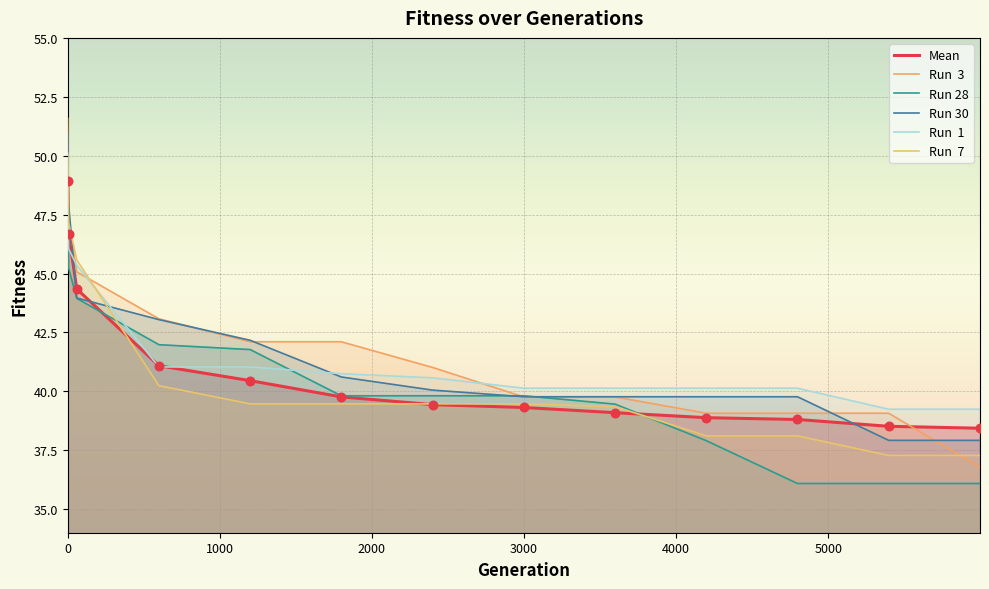

Which series reaches the maximum Y coordinate?

Run  3